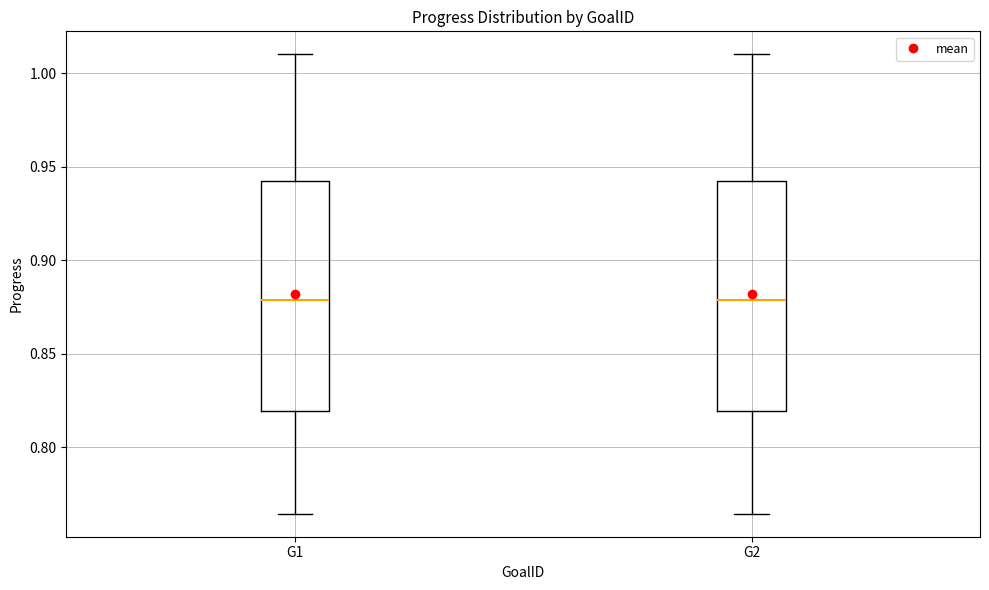

Where does the upper whisker of the box for G1 end on the y-axis? The values are not printed on the chart, so give them approximately, as read against the axis.

1.010